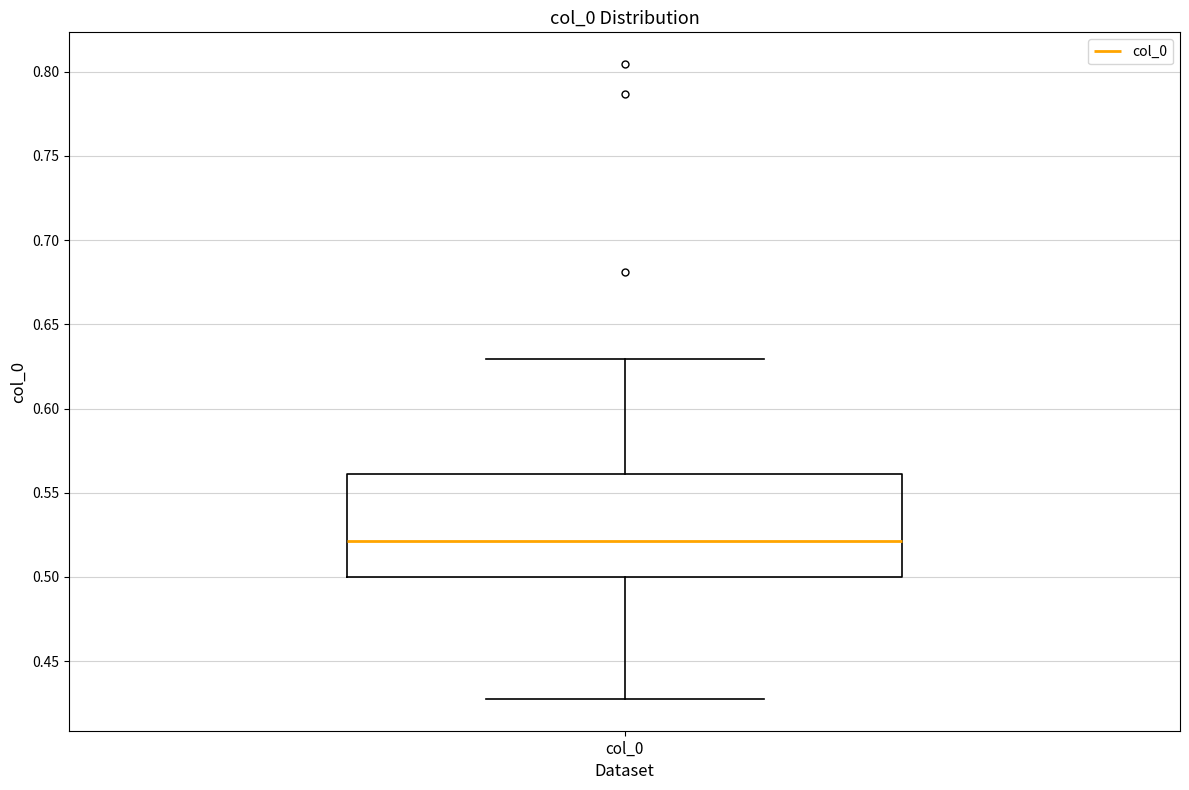

Transcribe this box plot: give where the median line is, the range the box spans, and where the two whiskers end, as read against the y-axis. The values are not printed on the chart, so give them approximately, as read against the axis.

median 0.520, box 0.500 to 0.560, whiskers 0.425 to 0.630